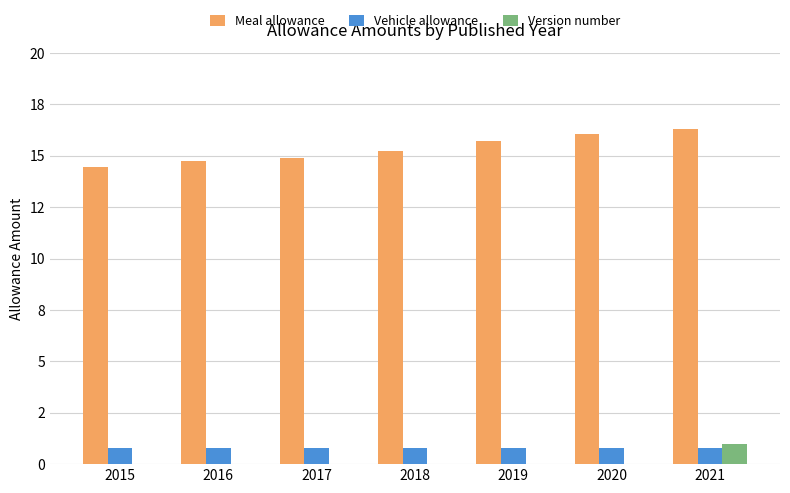

What are all the series names shown in the legend?

Meal allowance, Vehicle allowance, Version number